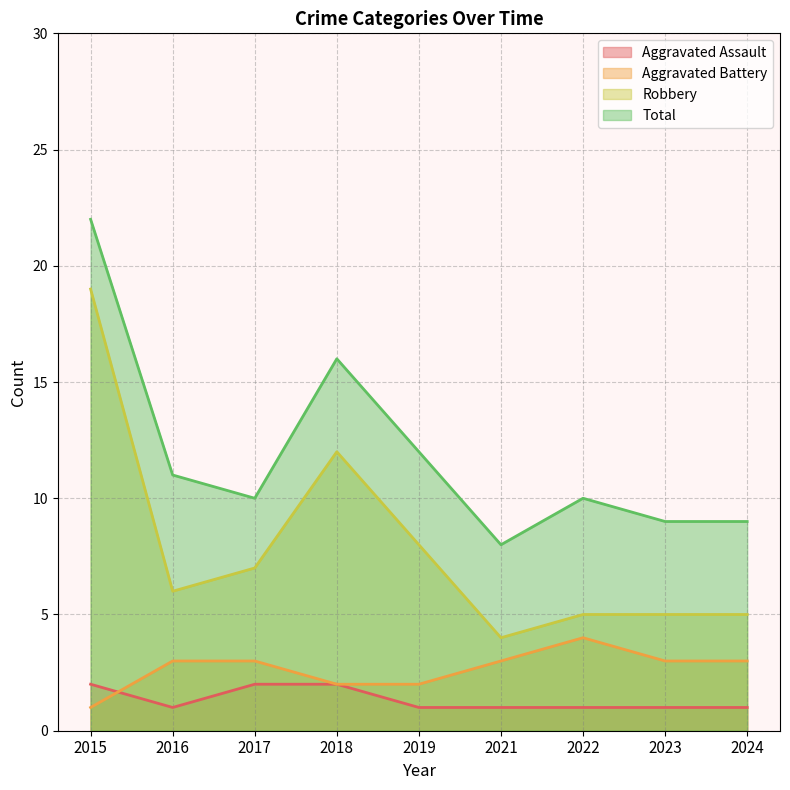

Is it true that Aggravated Battery equals 2 at 2019?

True